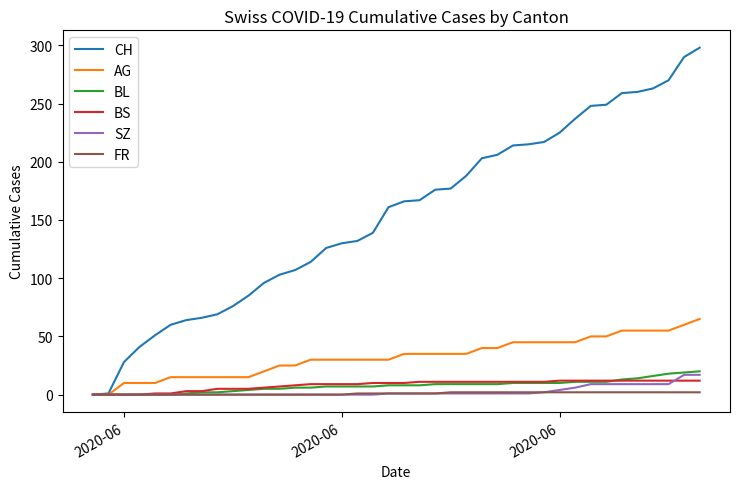

What is the difference between the maximum and minimum values in the CH series?

298